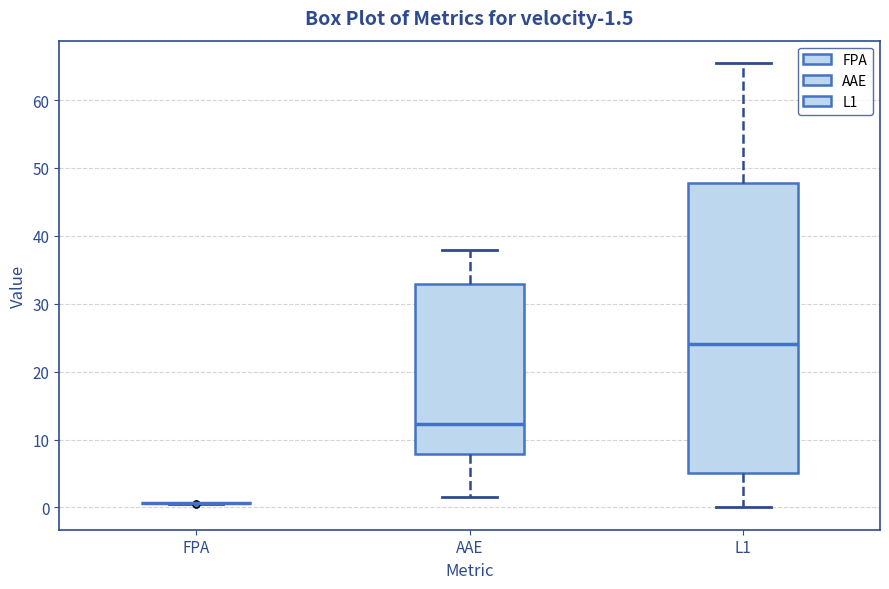

Which box is the tallest, from its lower edge to its upper edge?

L1